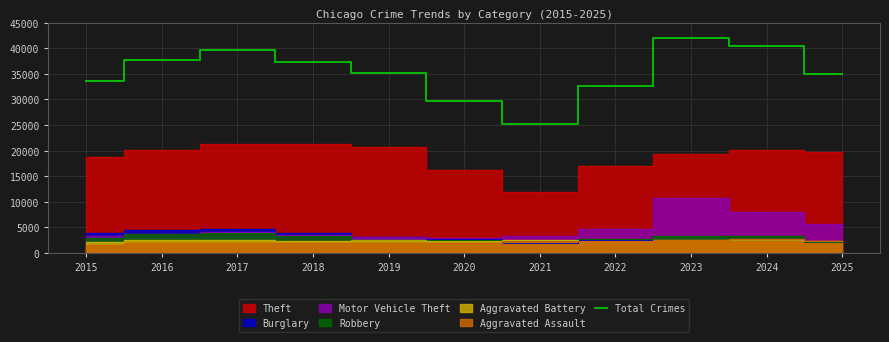

What is the sum of the values at 2015 and 2025?

68702